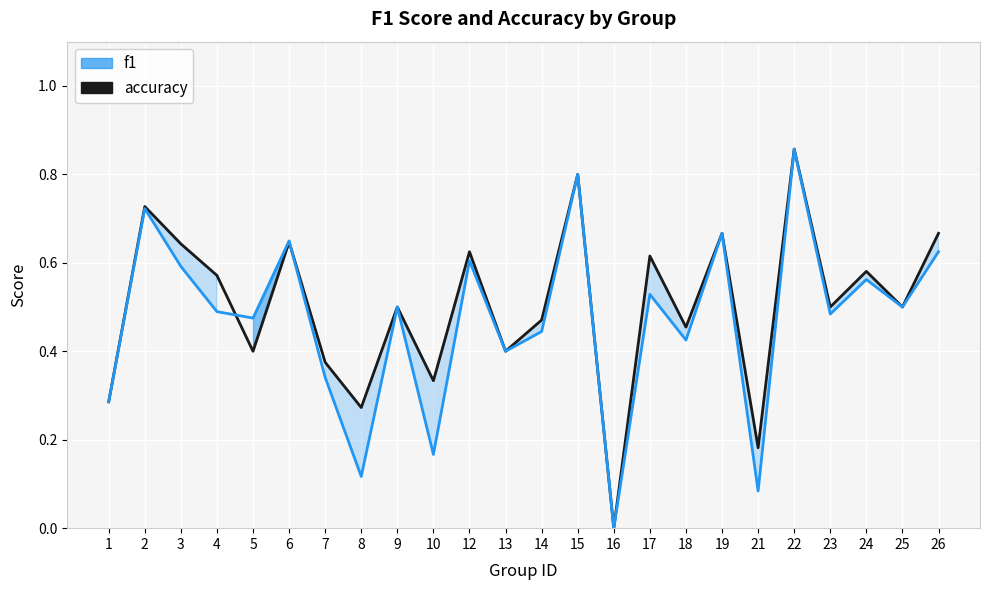

What is the average value?

0.5